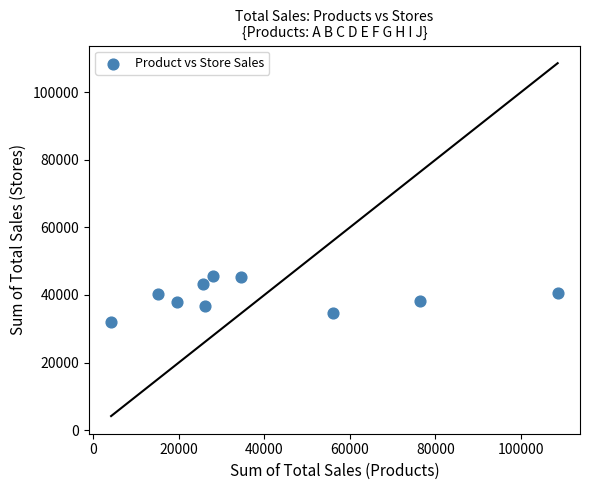

What is the range of X values (max minus min)?

104516